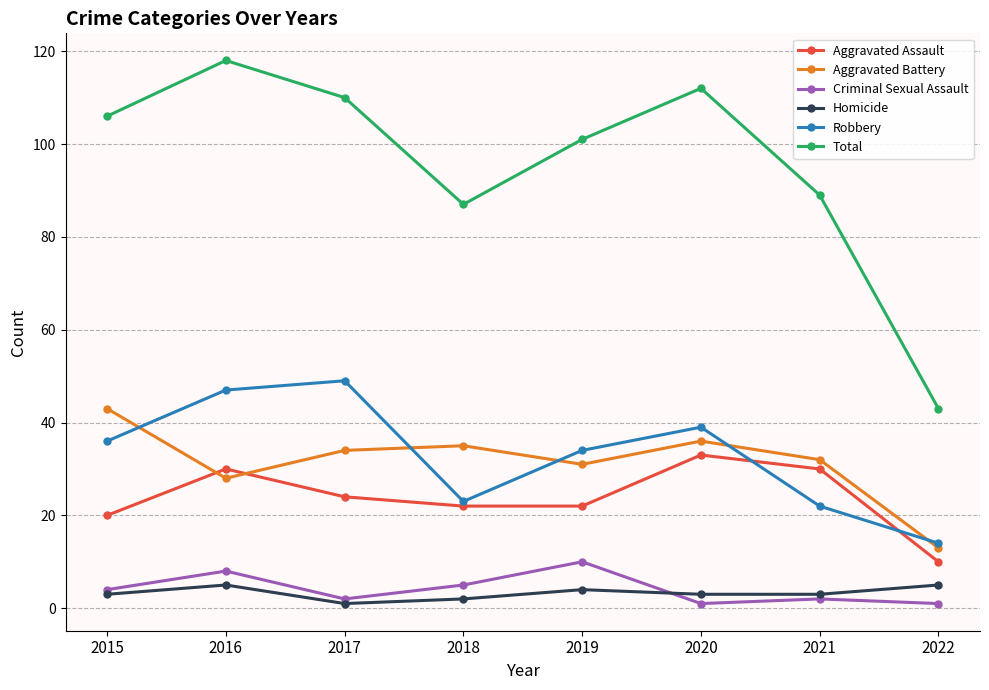

Which series has the largest total across all categories?

Total